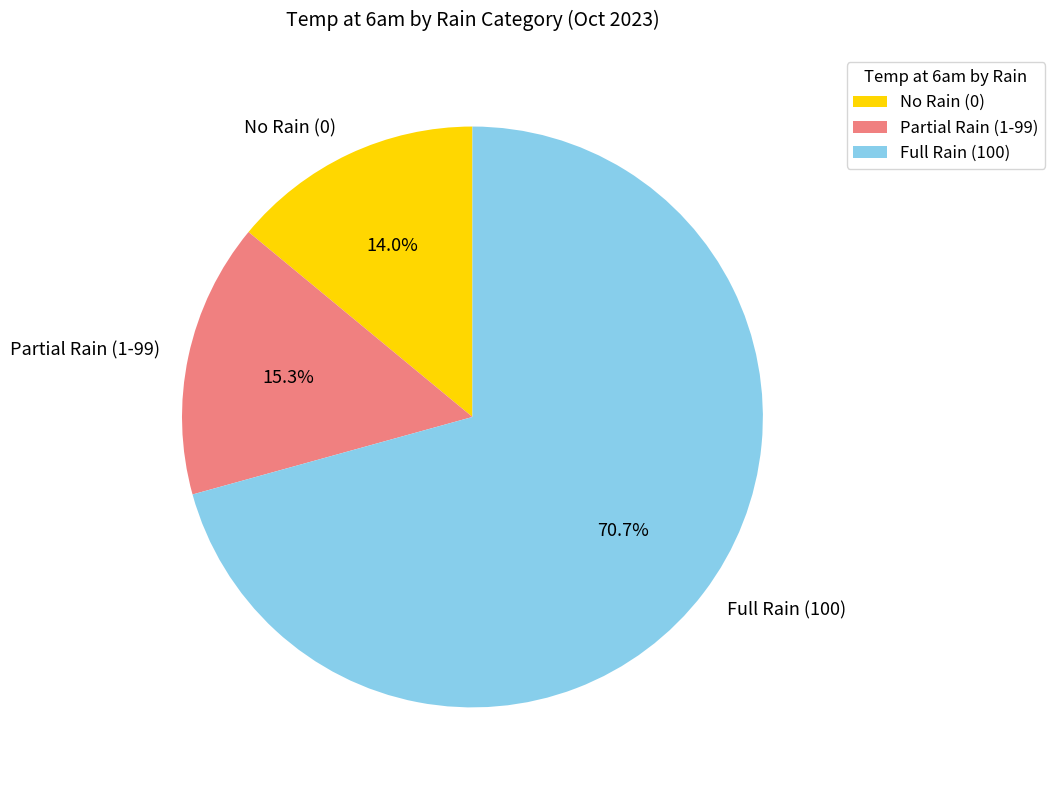

Which has a higher value, Full Rain (100) or Partial Rain (1-99)?

Full Rain (100)